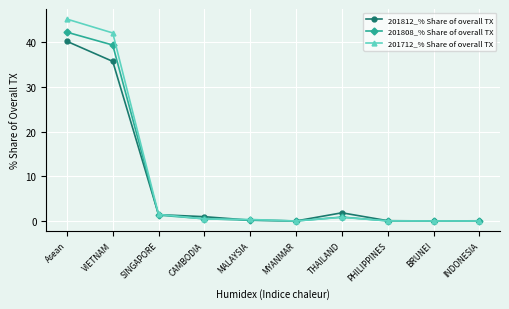

Where is the first local maximum for 201812_% Share of overall TX?

THAILAND